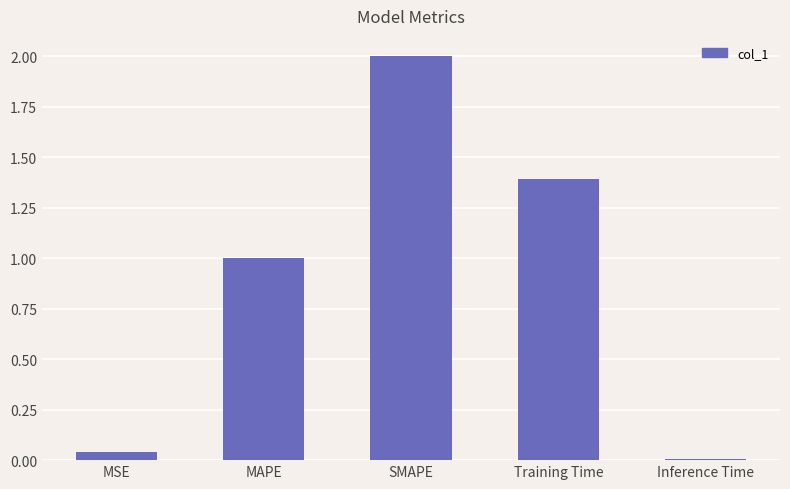

The chart shows a value of 0.7 at Training Time. True or false?

False